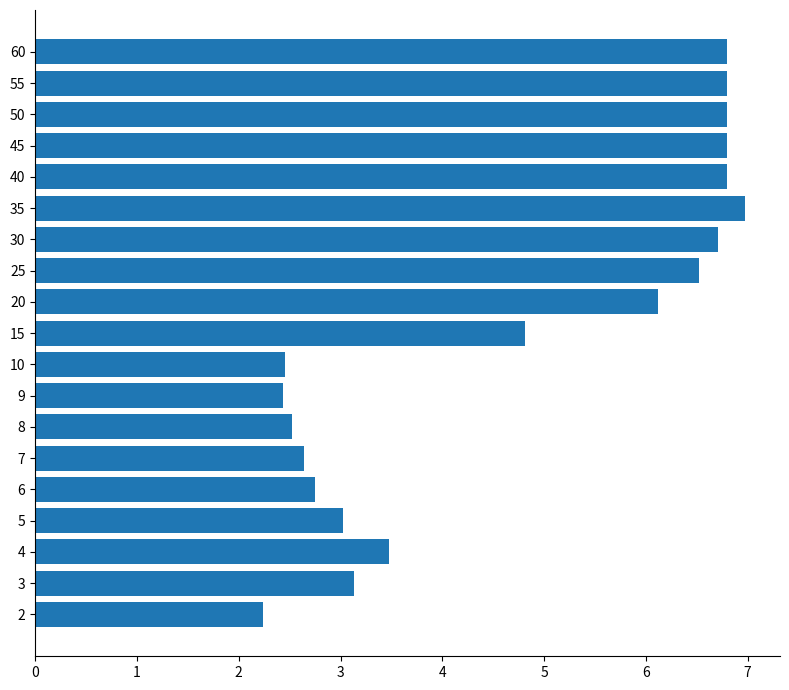

How many bars are there in total?

19